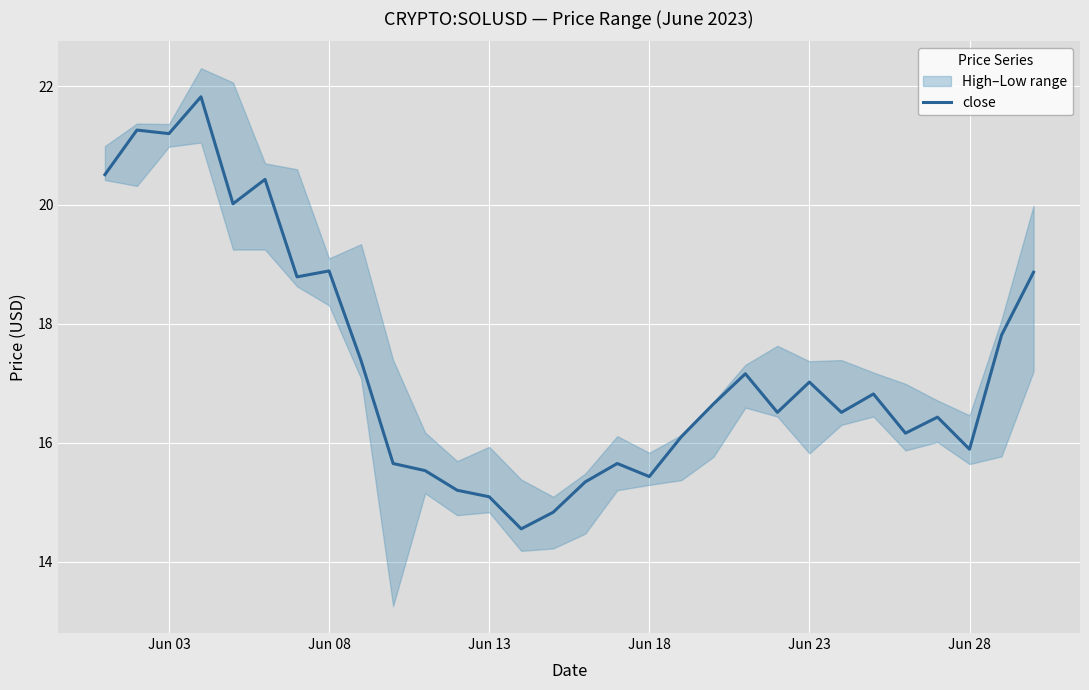

What is the minimum value for close?

14.6